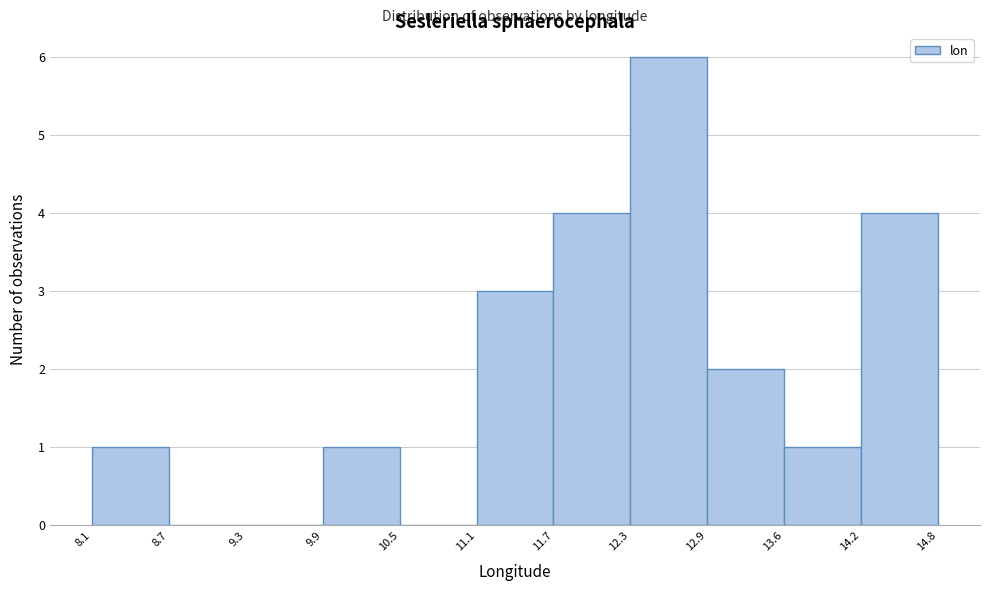

Reading left to right, transcribe this chart: for each bar, give the range it covers on the x-axis and its height. The values are not printed on the chart, so give them approximately, as read against the axis.

8.1 to 8.7: 1
8.7 to 9.3: 0
9.3 to 9.9: 0
9.9 to 10.5: 1
10.5 to 11.1: 0
11.1 to 11.7: 3
11.7 to 12.3: 4
12.3 to 12.9: 6
12.9 to 13.6: 2
13.6 to 14.2: 1
14.2 to 14.8: 4